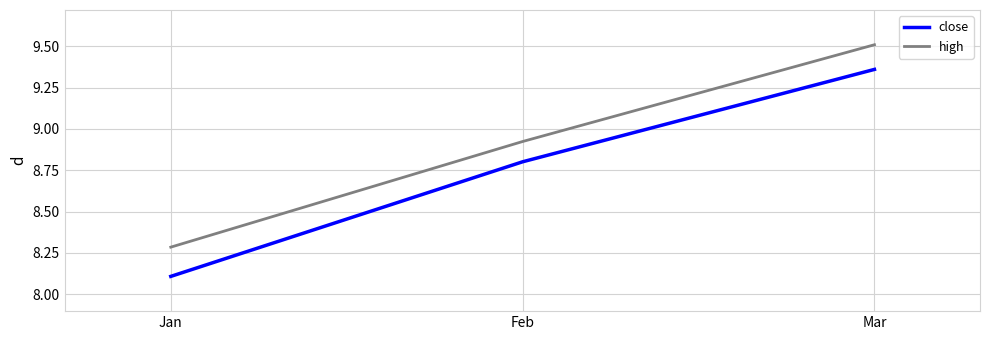

At which category is the sum across all series the highest?

Mar